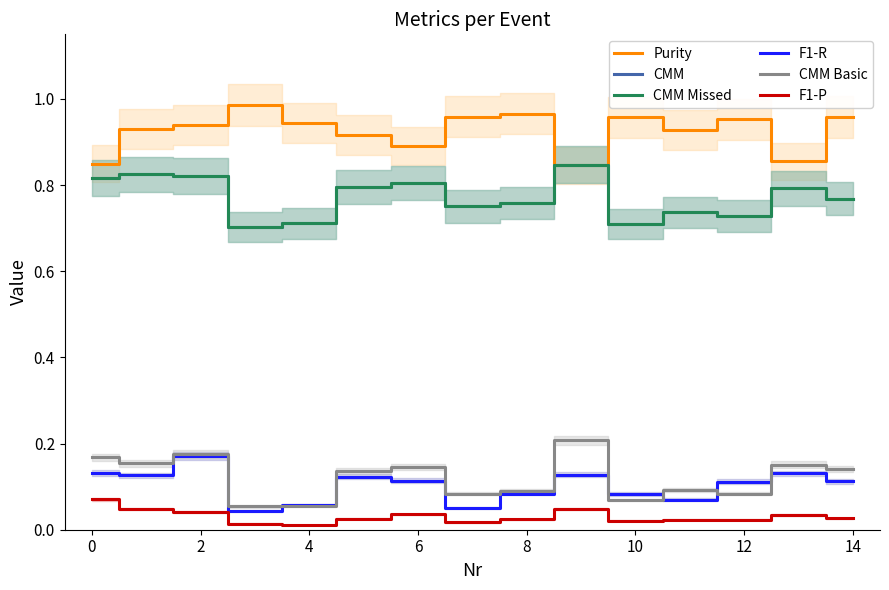

Which series has the largest total across all categories?

Purity